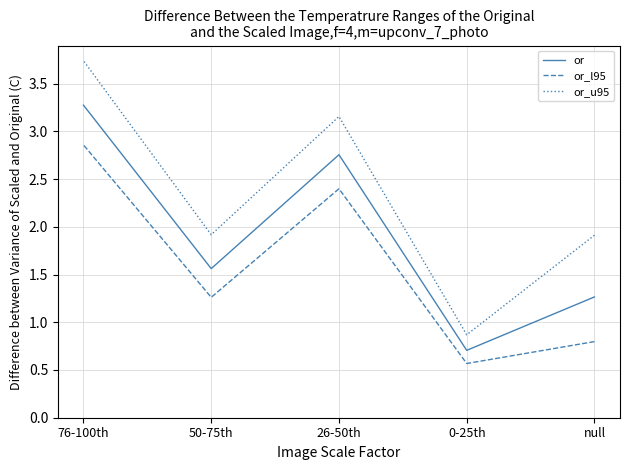

Rank the series at 76-100th from lowest to highest value.

or_l95, or, or_u95